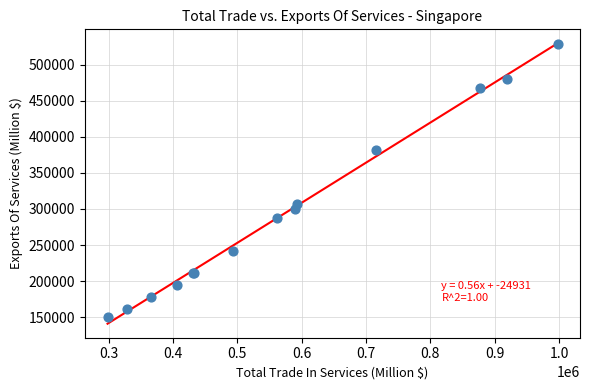

What Y value in the scatter plot is closest to 339290?

307215.9